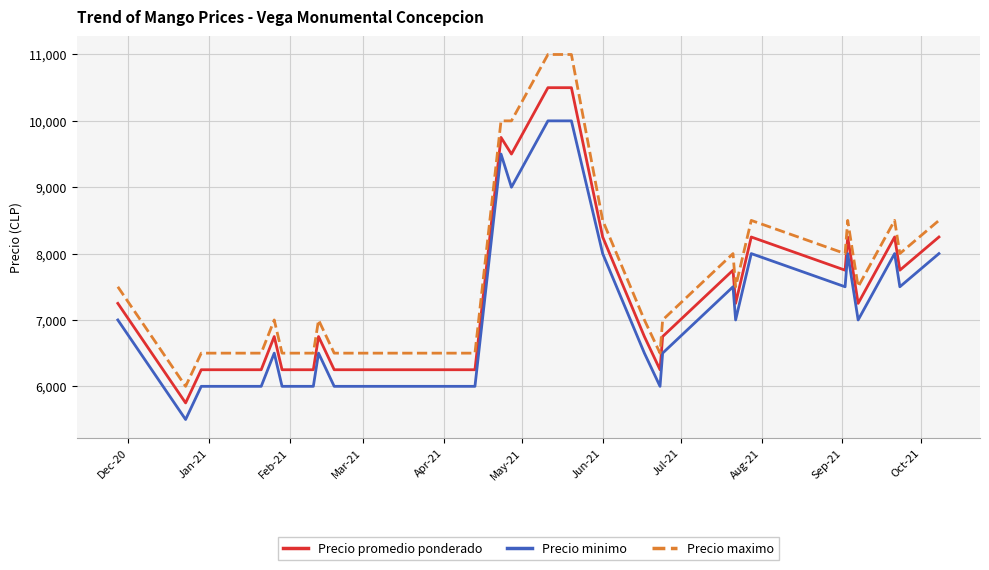

Which series has the widest spread of values?

Precio maximo